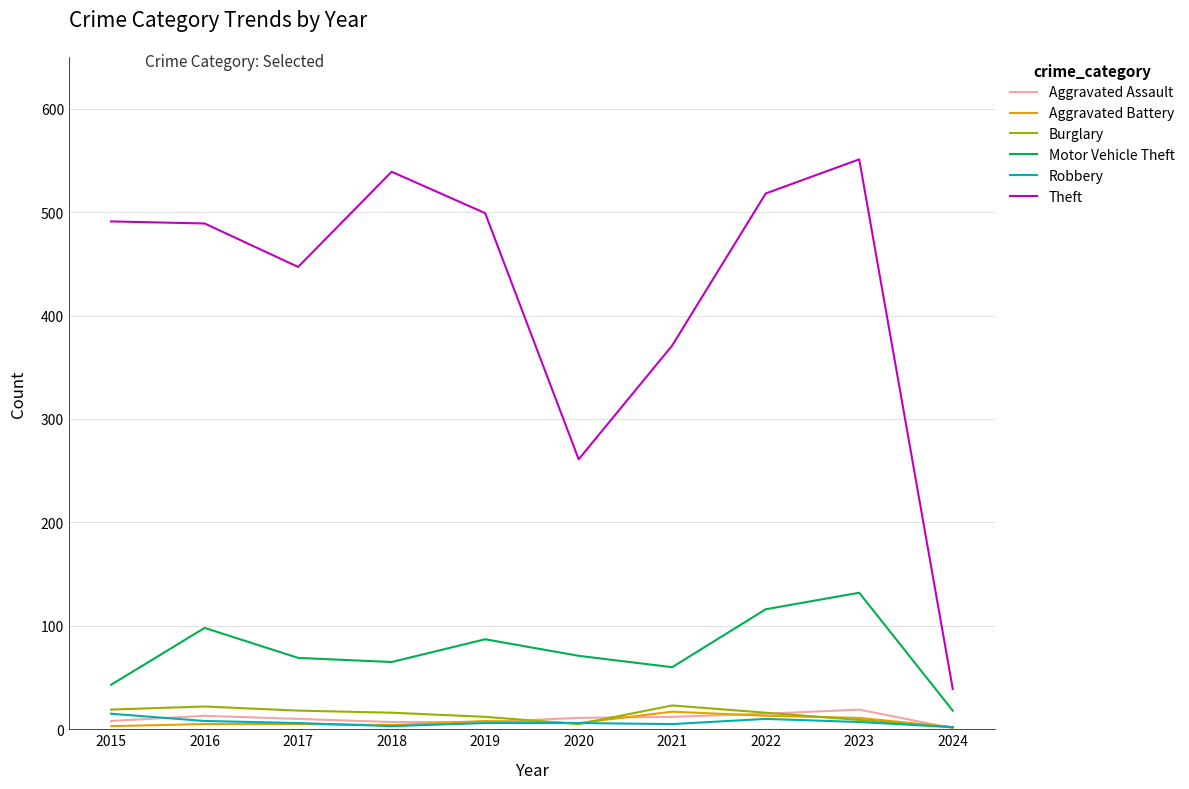

What is the highest value of the Theft series?

551